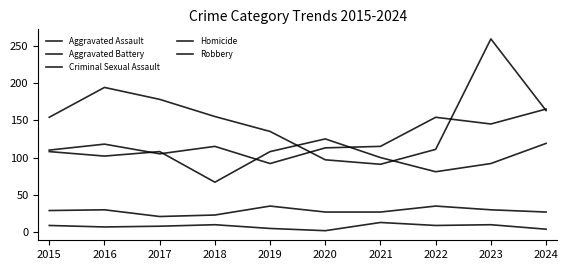

True or false: Robbery and Aggravated Battery intersect in this chart.

True